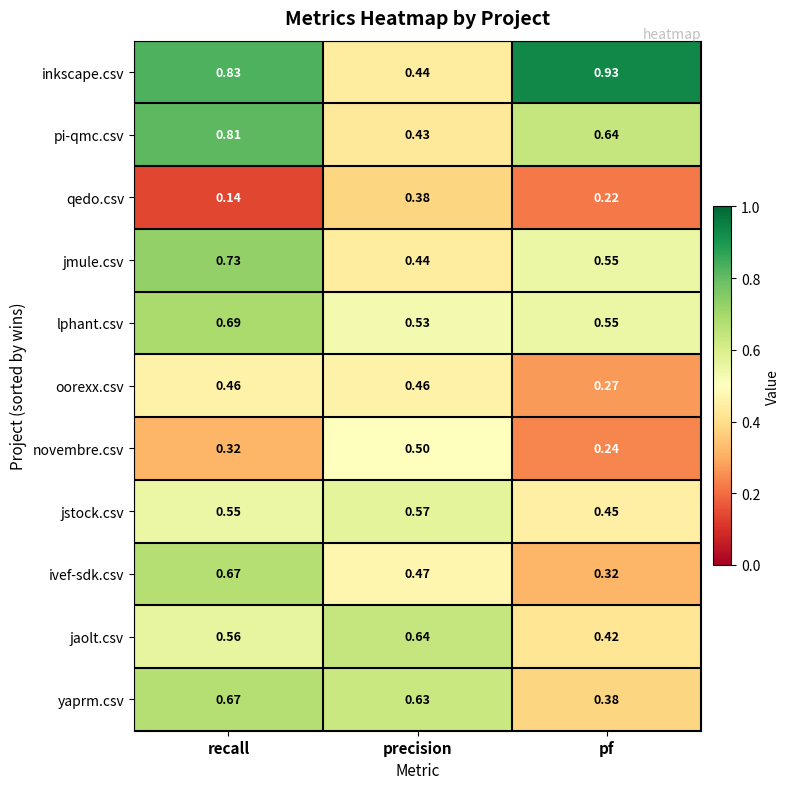

Rank the categories by ivef-sdk.csv value from highest to lowest.

recall, precision, pf